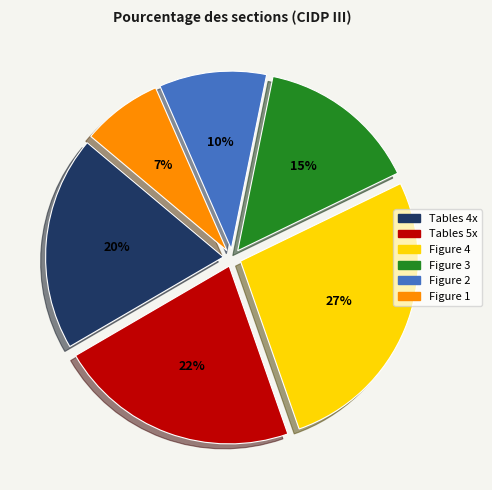

How many segments does this pie chart have?

6